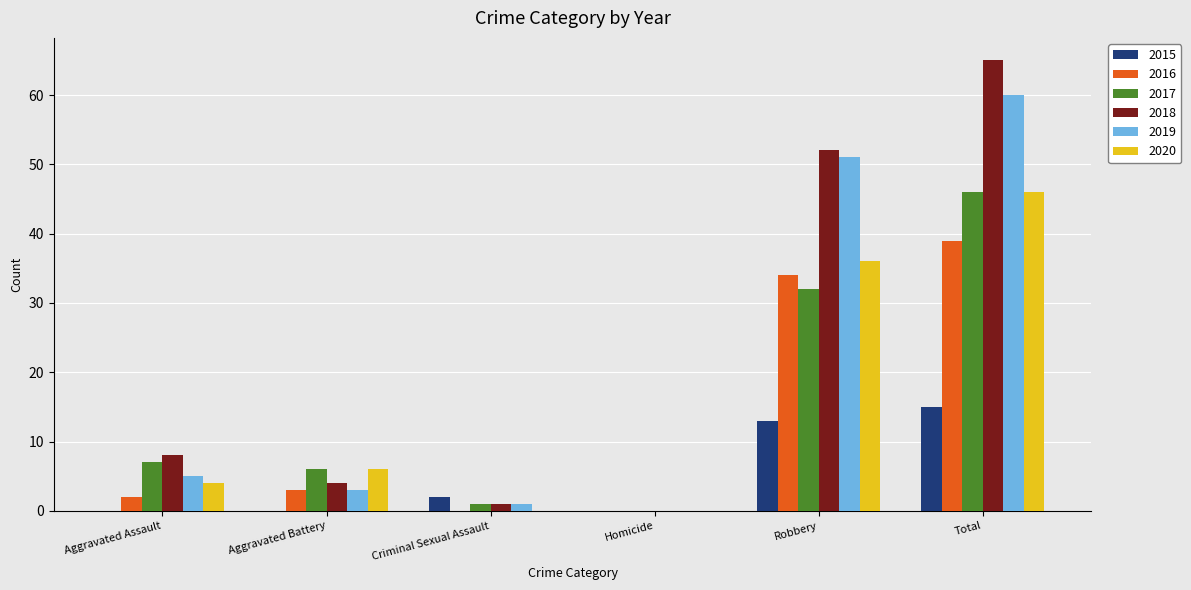

Does the chart contain stacked bars?

No